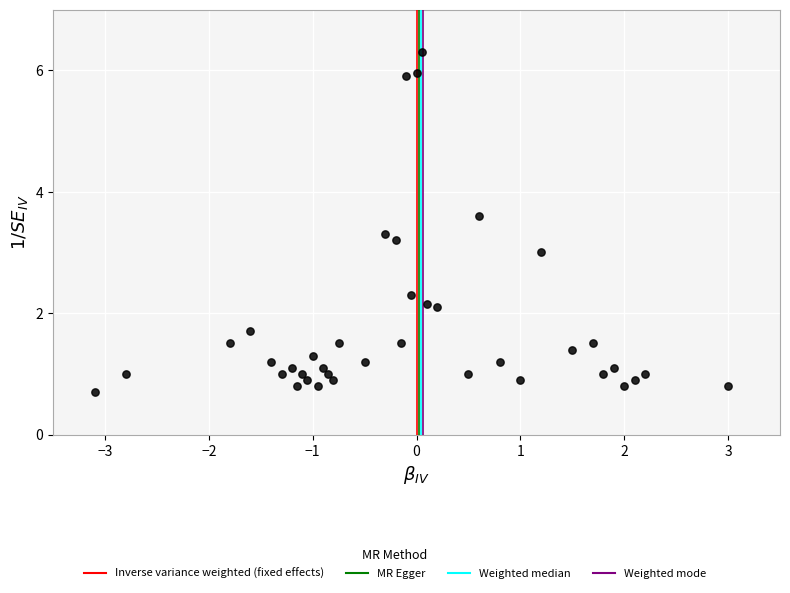

What is the range of X values (max minus min)?

6.1